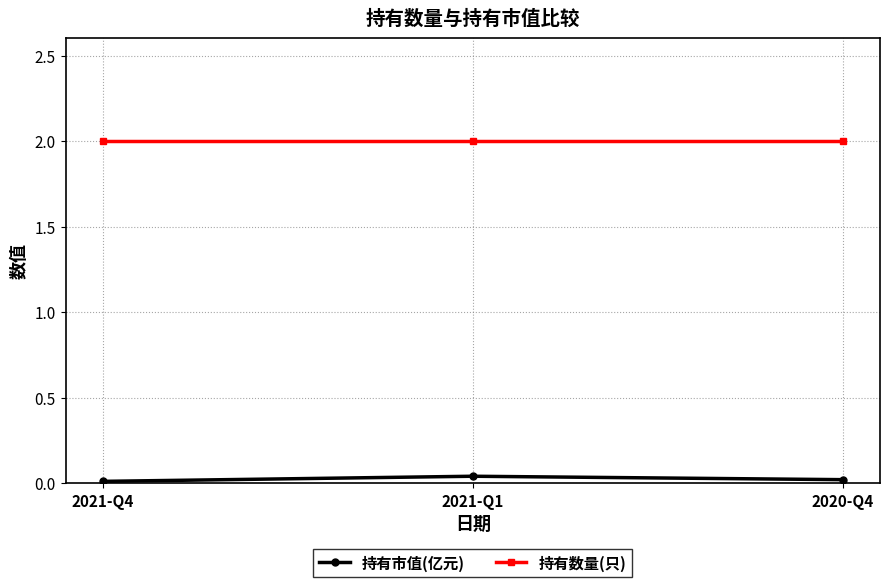

What is the minimum value for 持有数量(只)?

2.0